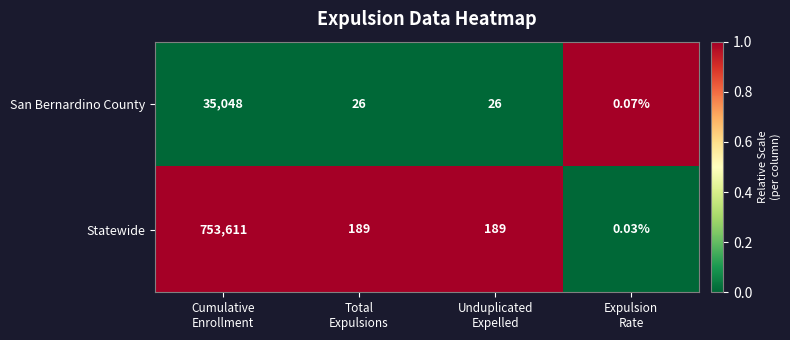

Which series has the largest total across all categories?

Statewide